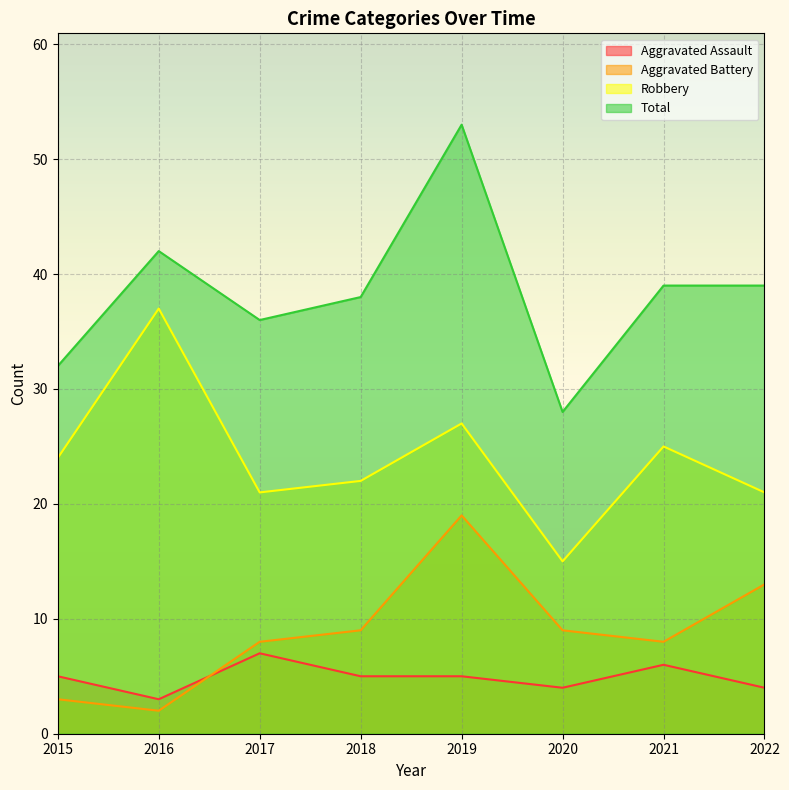

At how many categories does at least one series exceed 27?

8